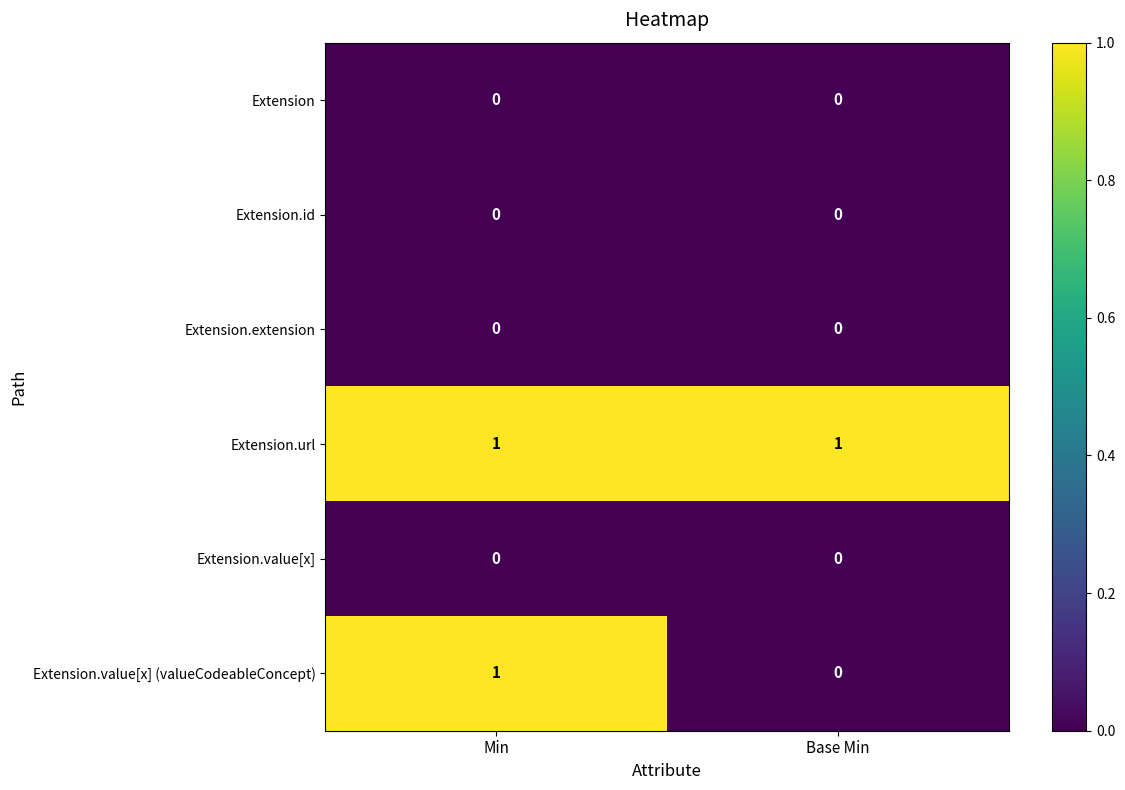

At which label does Extension.value[x] (valueCodeableConcept) reach its minimum?

Base Min